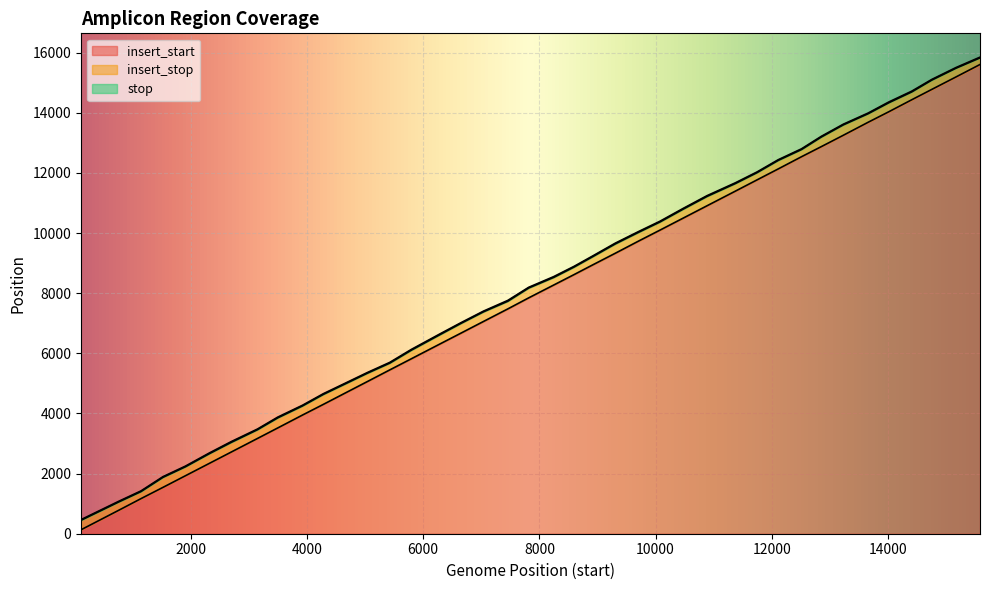

Which series changed the most between 756 and 11372?

insert_start